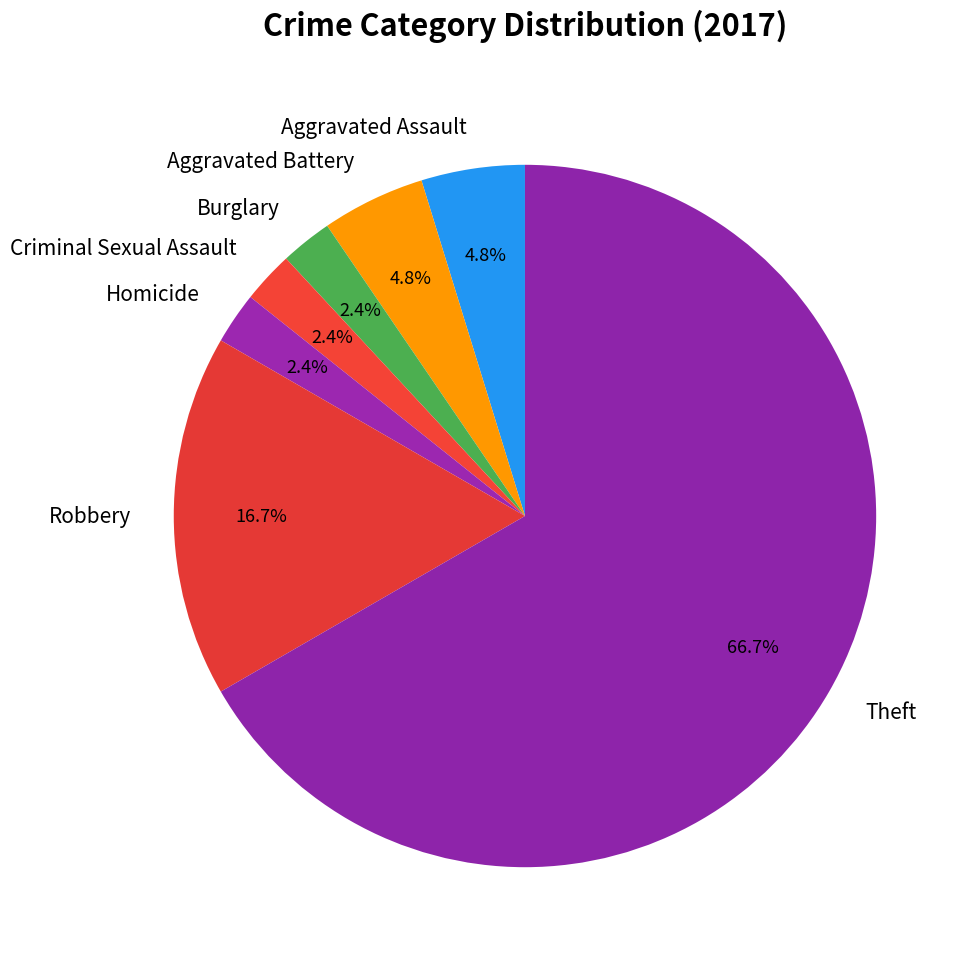

To the nearest percent, what is the difference between the largest and smallest slice percentages?

64%